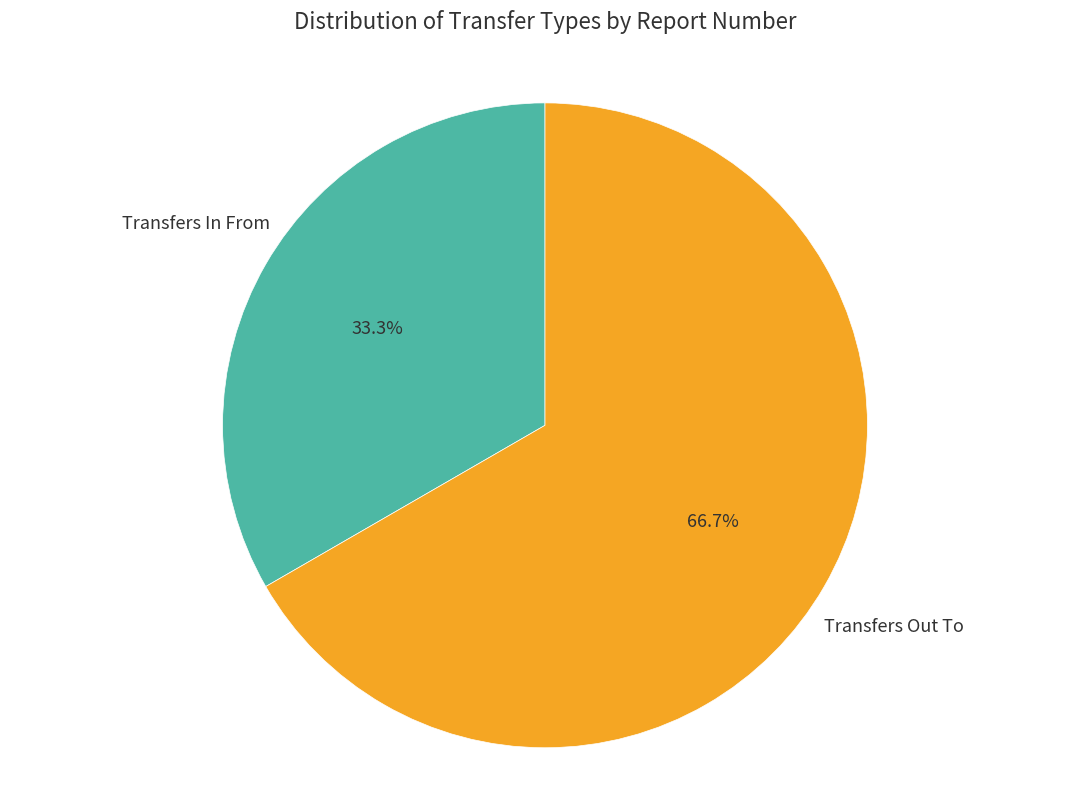

To the nearest percent, what is the average slice percentage?

50%